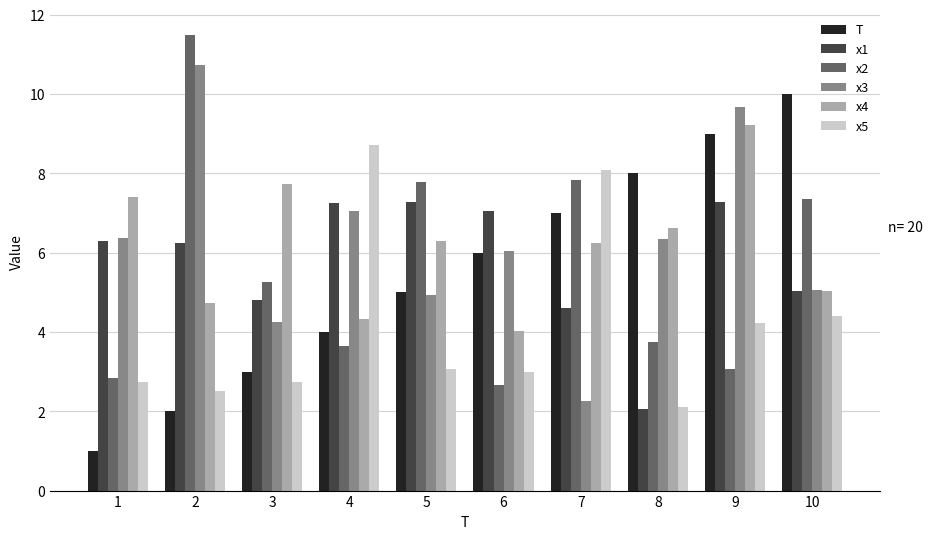

Between 2 and 7, which series saw the biggest shift?

x3